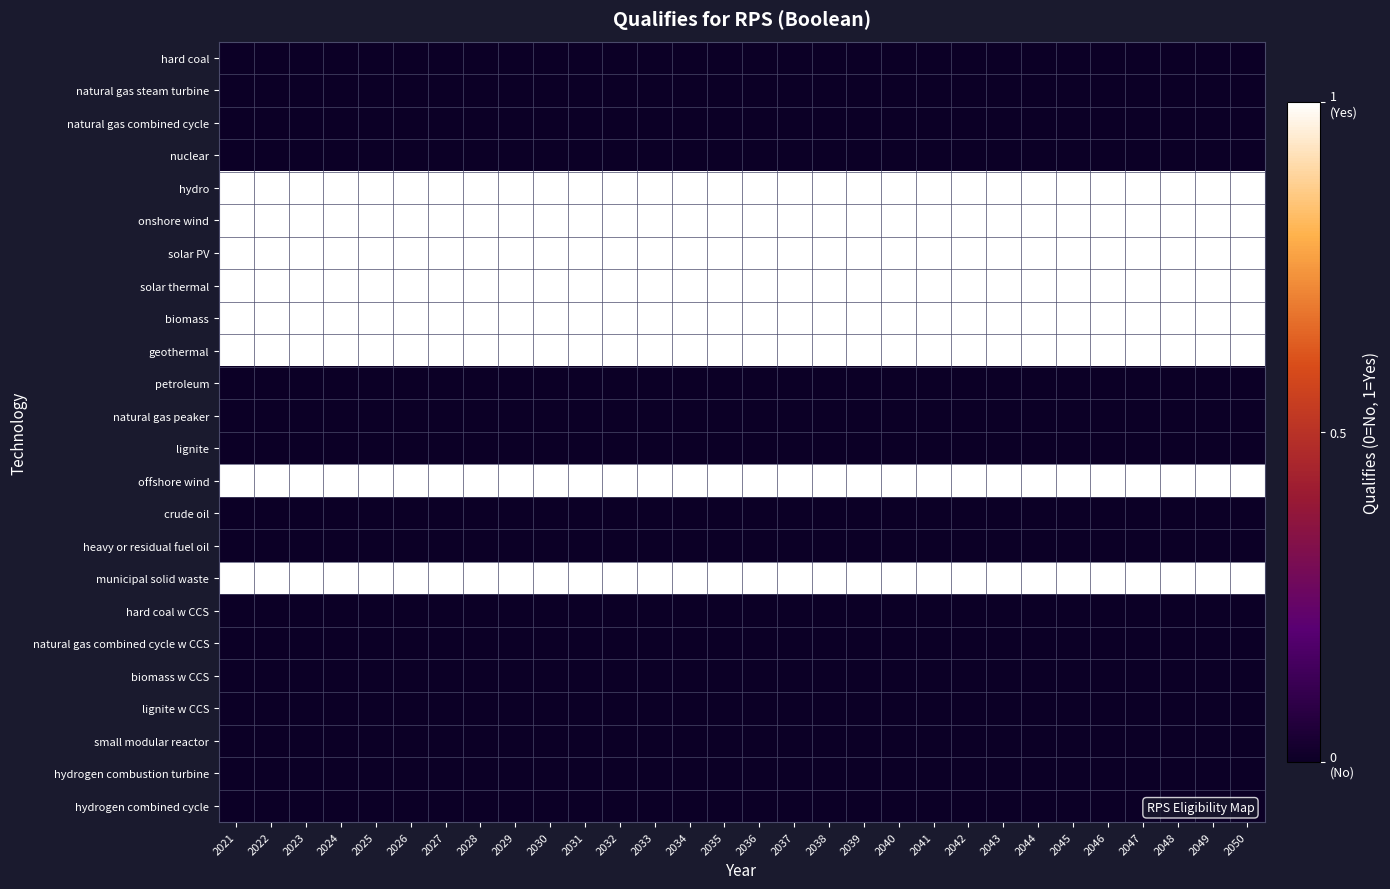

What is the spread (max minus min) of values at 2042?

1